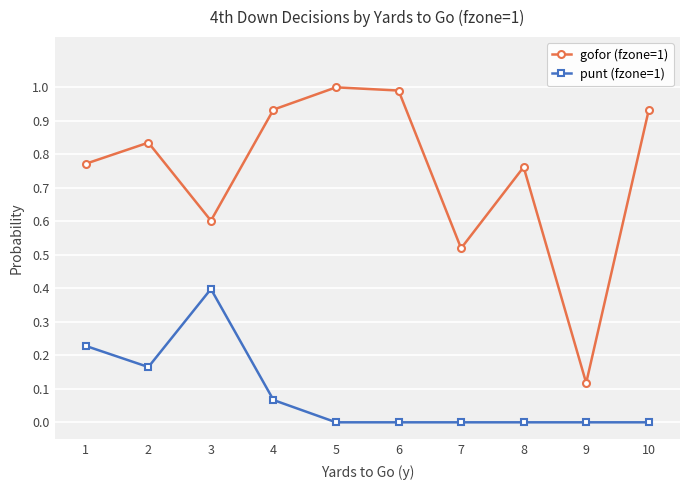

List the series in order of their peak value, highest first.

gofor (fzone=1), punt (fzone=1)